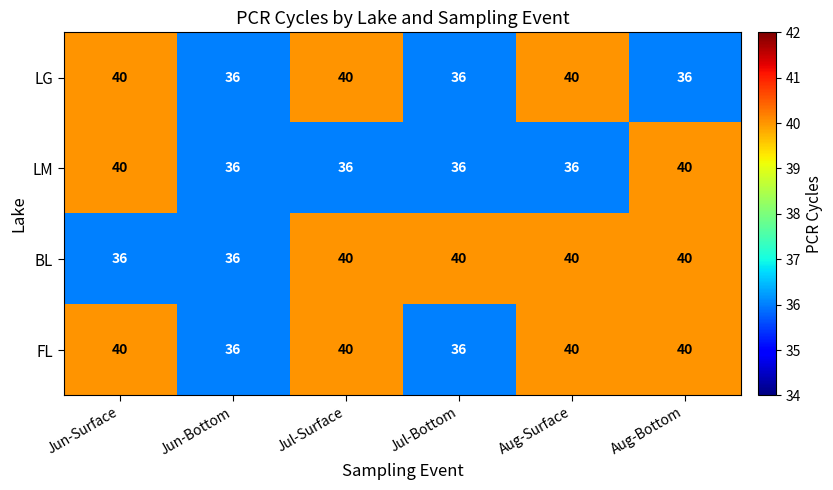

Is it true that BL equals 36 at Jun-Surface?

True